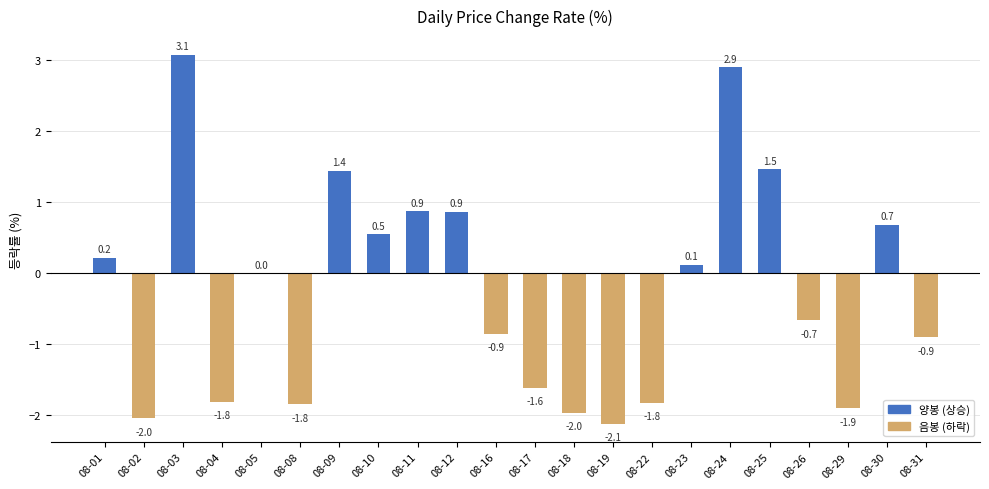

What is the maximum value shown in the chart?

3.1